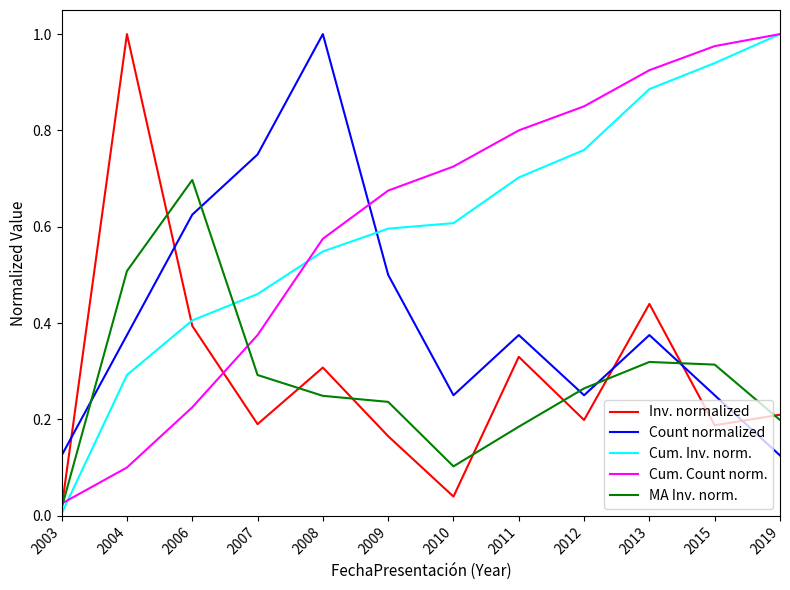

Which series changed the most between 2008 and 2015?

Count normalized